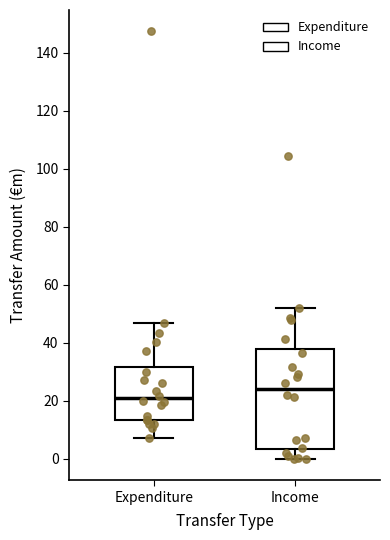

Reading left to right, read every box against the y-axis: the position of its median line, the range the box covers, and the ends of its whiskers. The values are not printed on the chart, so give them approximately, as read against the axis.

Expenditure: median 20, box 14 to 32, whiskers 8 to 46
Income: median 24, box 4 to 38, whiskers 0 to 52